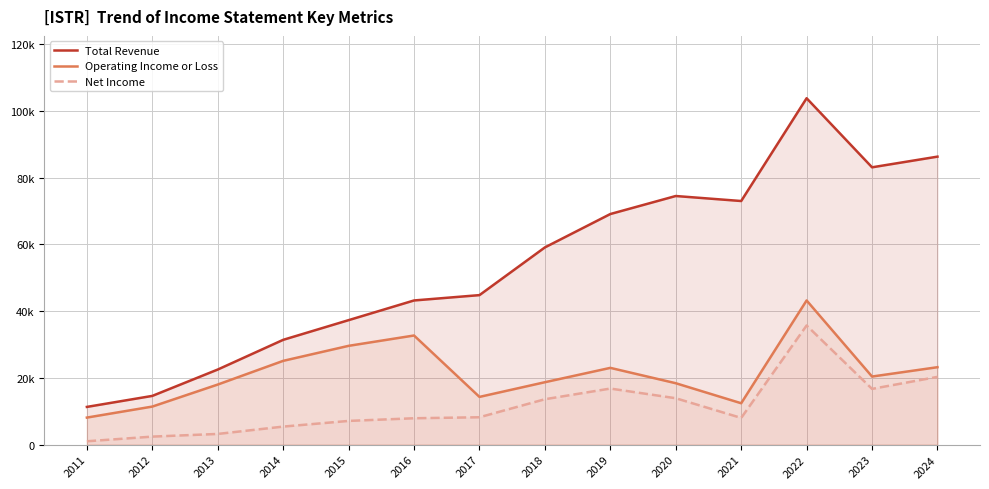

At which category does Operating Income or Loss reach its first local valley?

2017